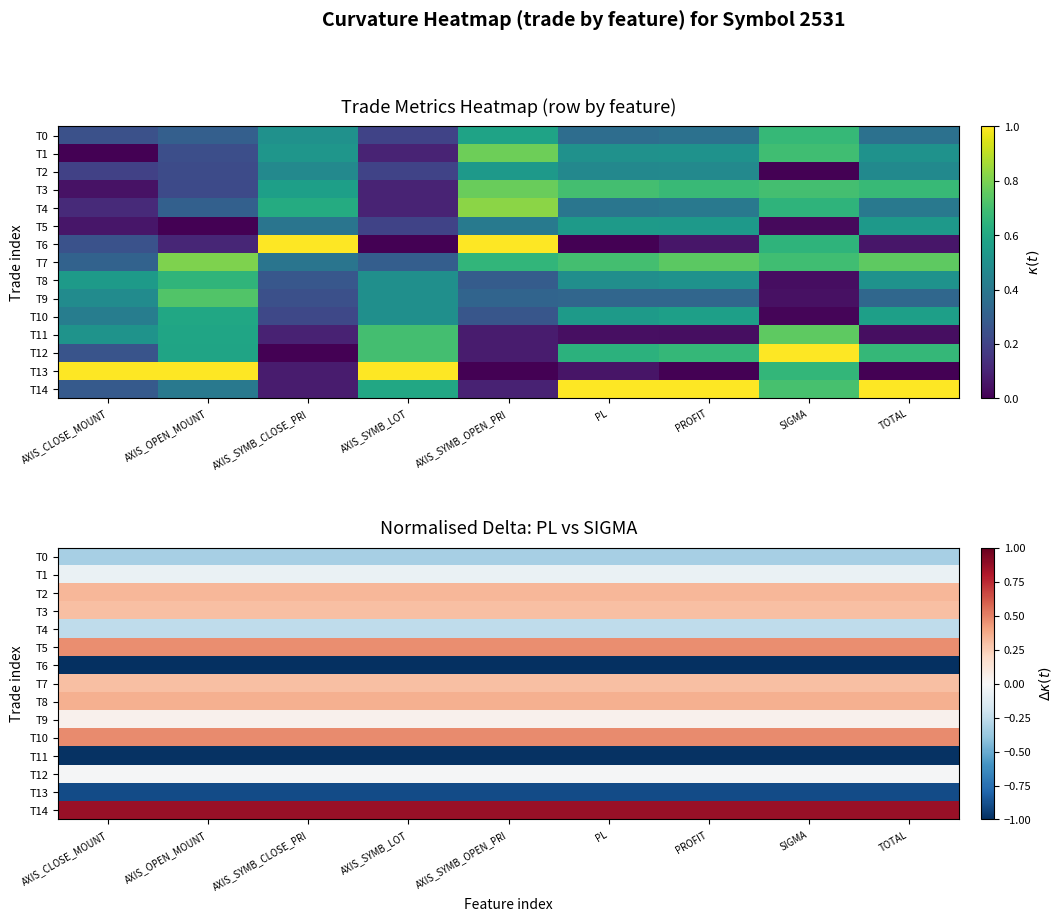

Is the value of T3 at PL greater than the value of T7 at AXIS_SYMB_CLOSE_PRI?

No